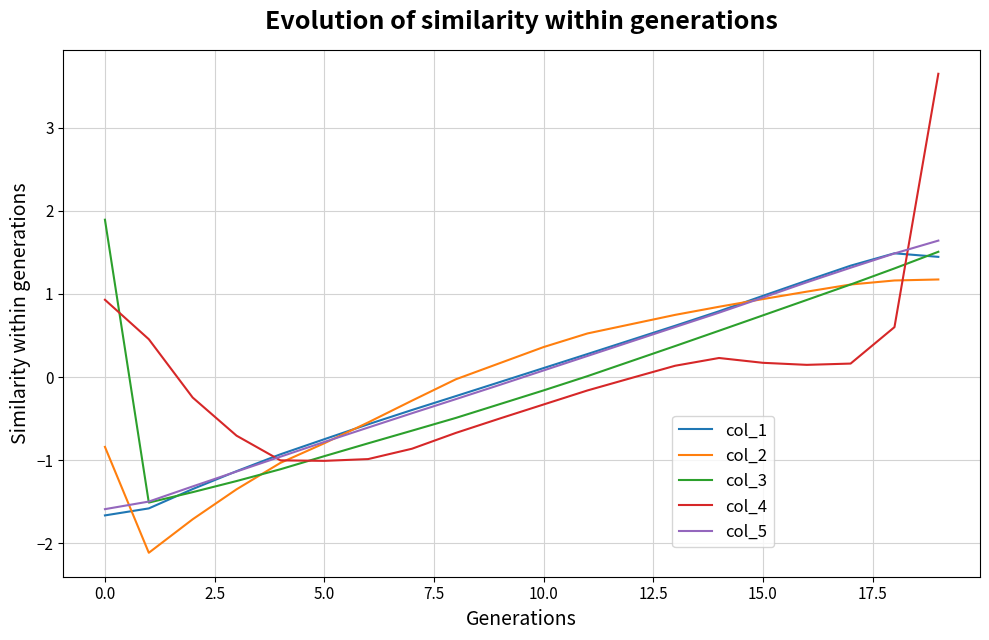

What is the greatest value displayed?

3.6